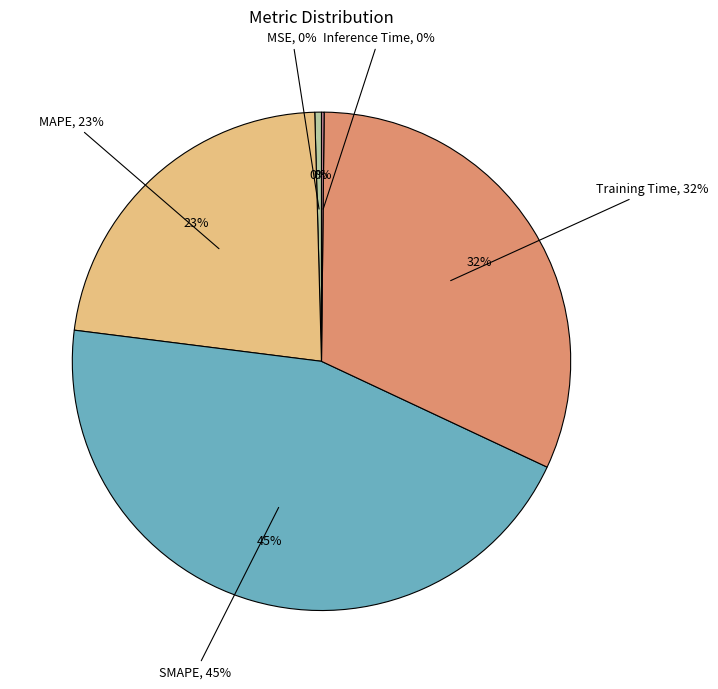

To the nearest percent, what percentage of the pie is Training Time?

32%